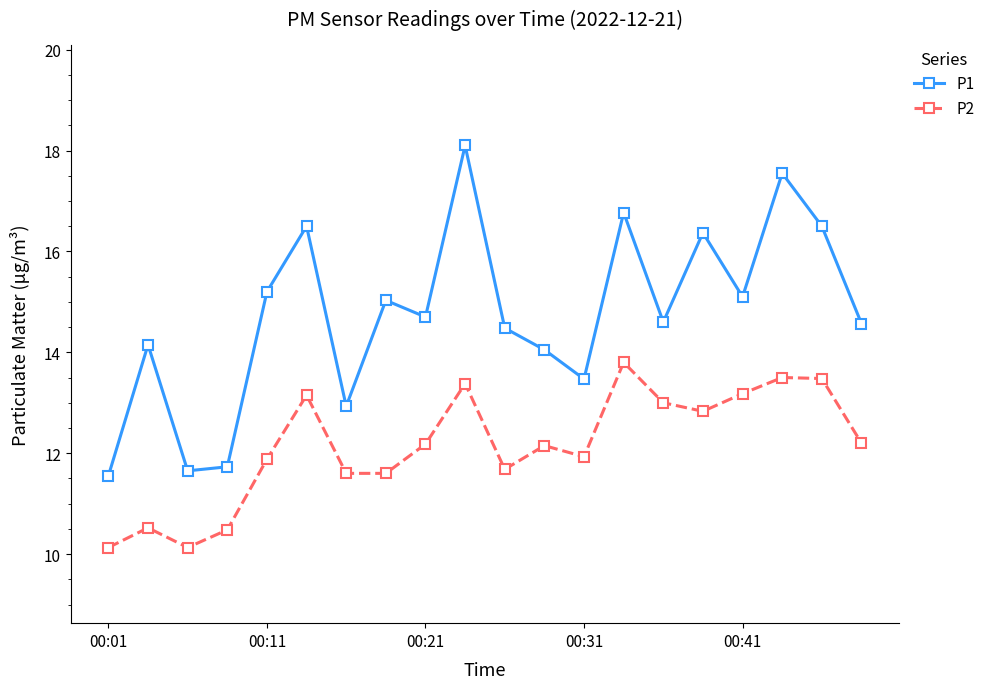

What is the greatest value displayed?

18.1